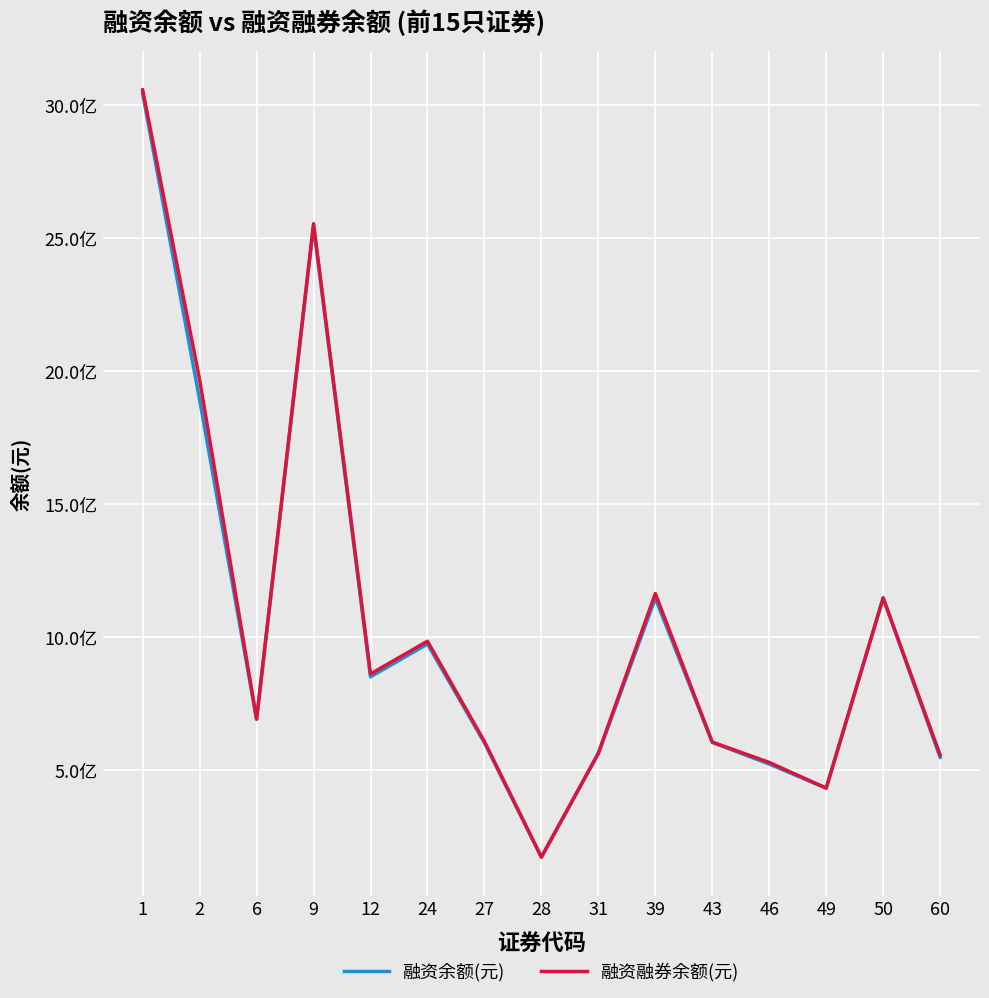

The value of 融资融券余额(元) at 6 is 946560416. True or false?

False